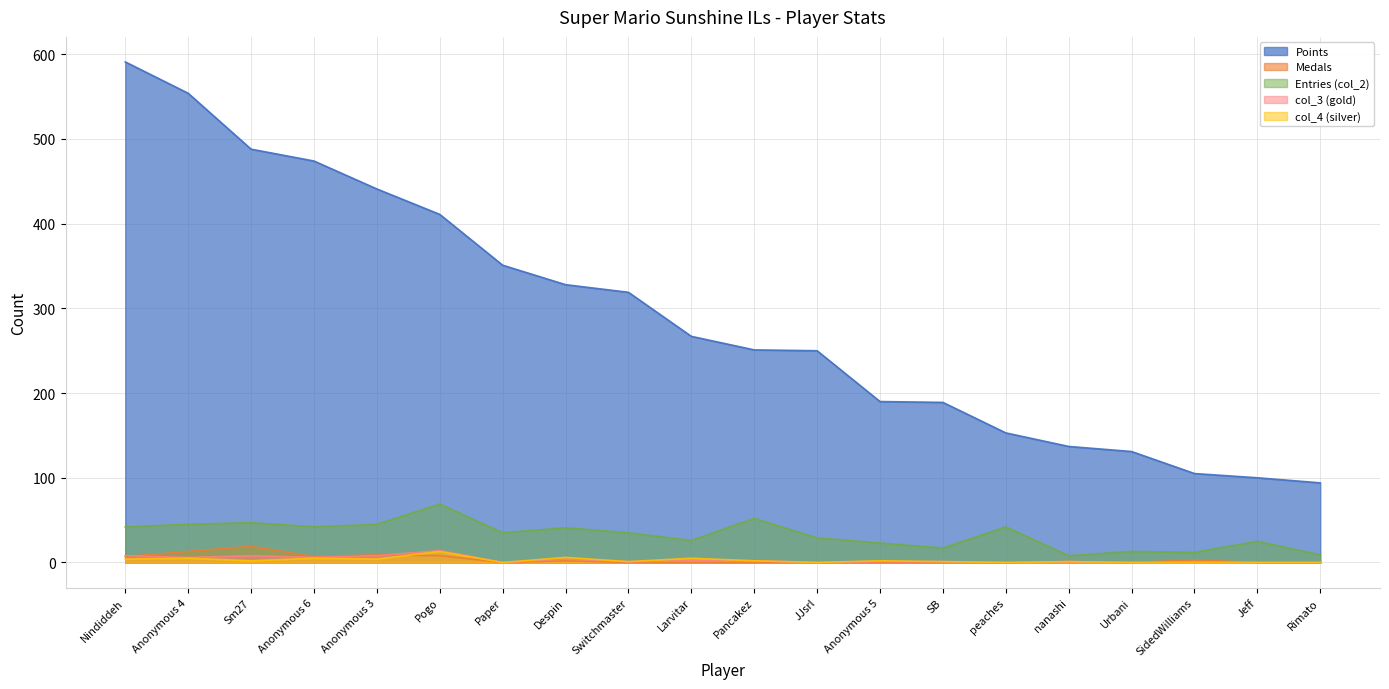

What is the sum of all Entries values?

657